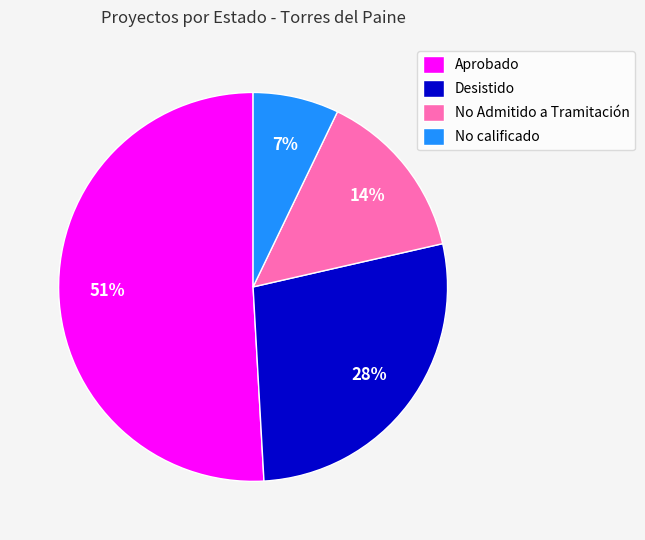

Is there a majority slice in this chart?

Yes